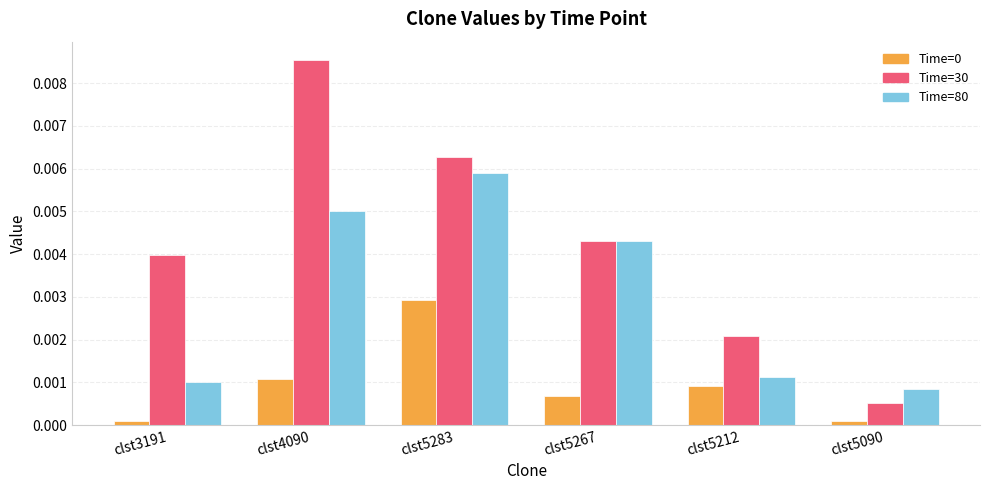

What position from the right is clst3191?

6